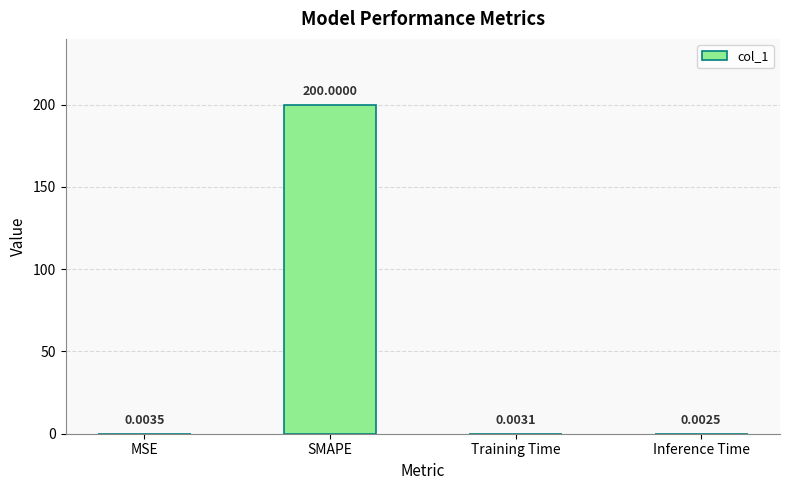

Are the bars horizontal?

No